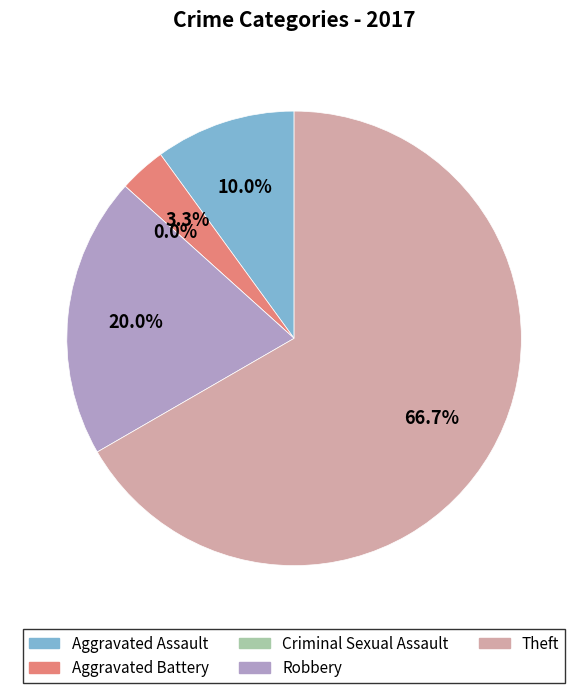

Approximately how many times larger is the value at Aggravated Battery compared to Theft?

0.1